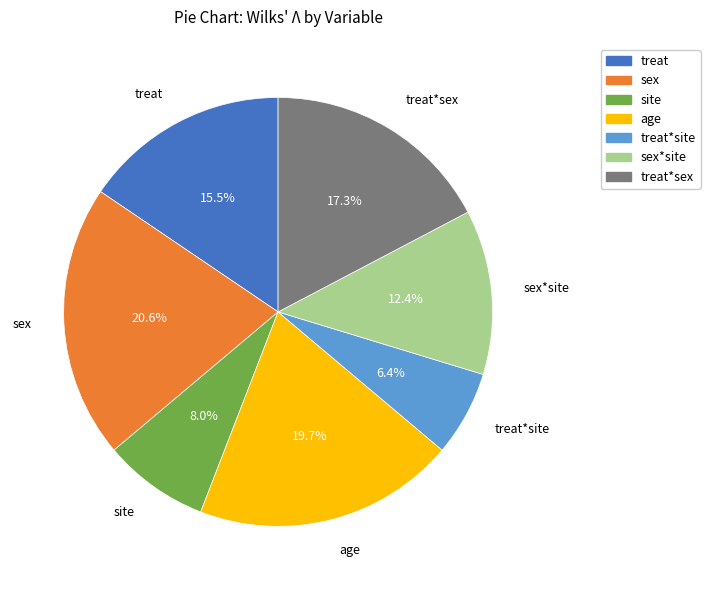

Which slice is the smallest?

treat*site